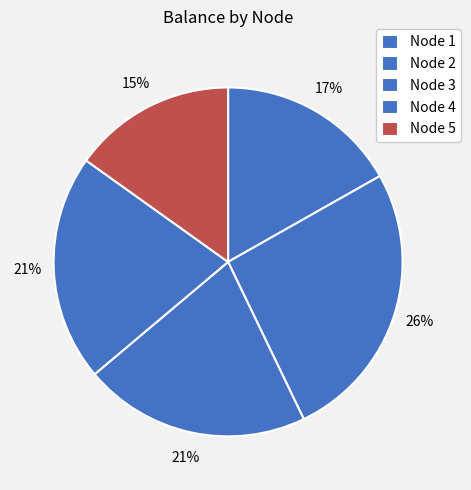

What percentage is NOT represented by Node 5?

84.9%